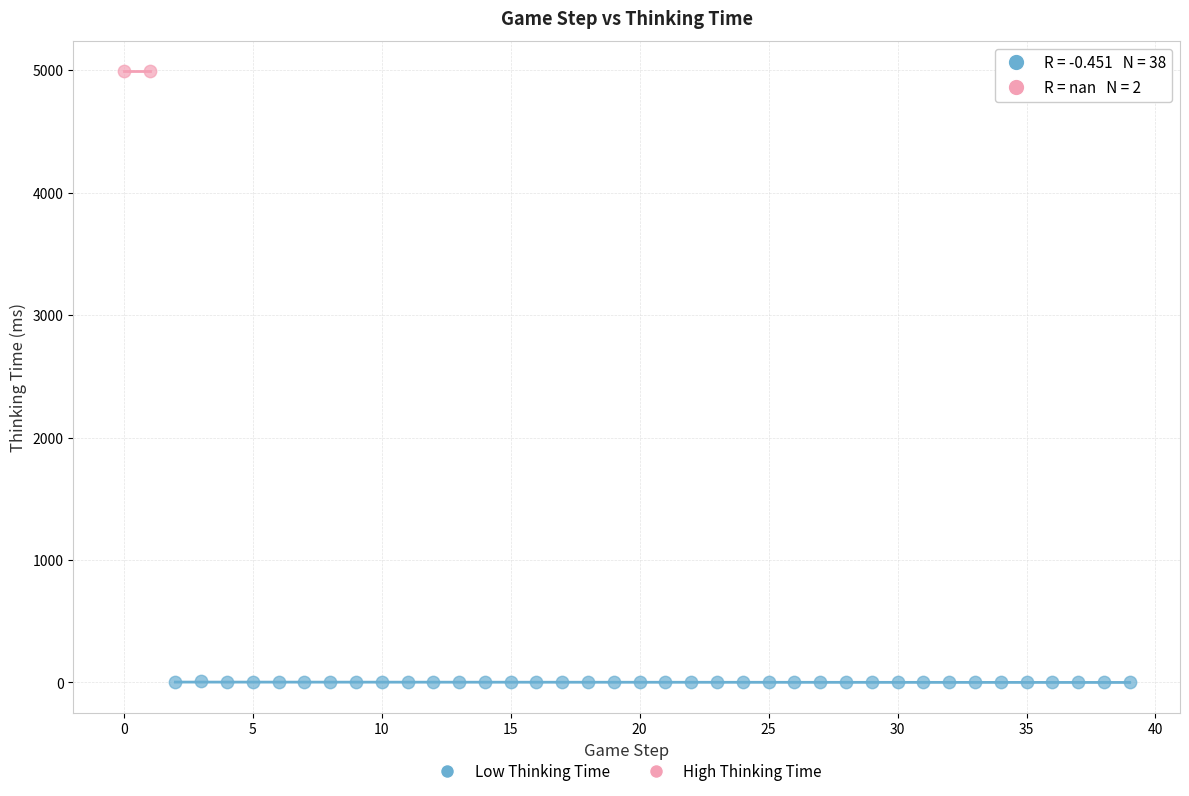

What are all the series names shown in the legend?

Low Thinking Time, High Thinking Time